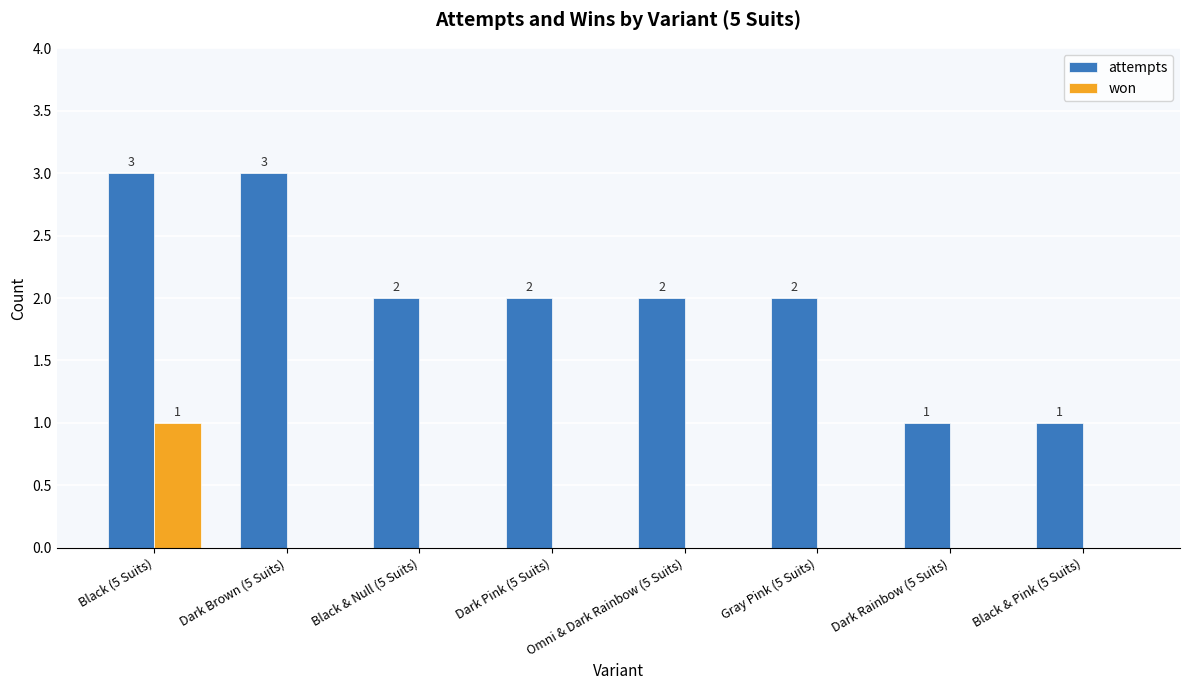

How many series are shown in this chart?

2